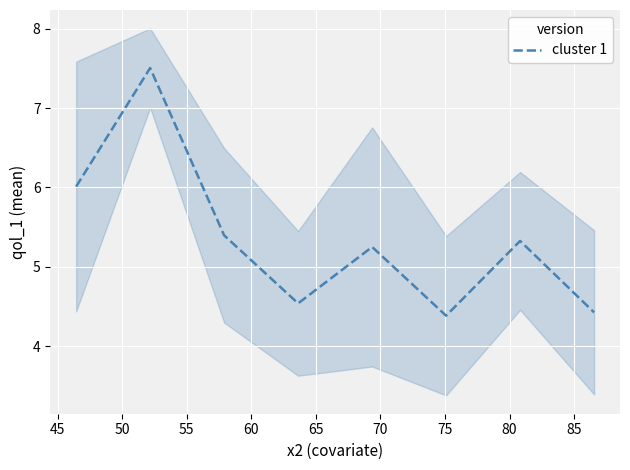

The chart shows a value of 4.4 at 75. True or false?

True